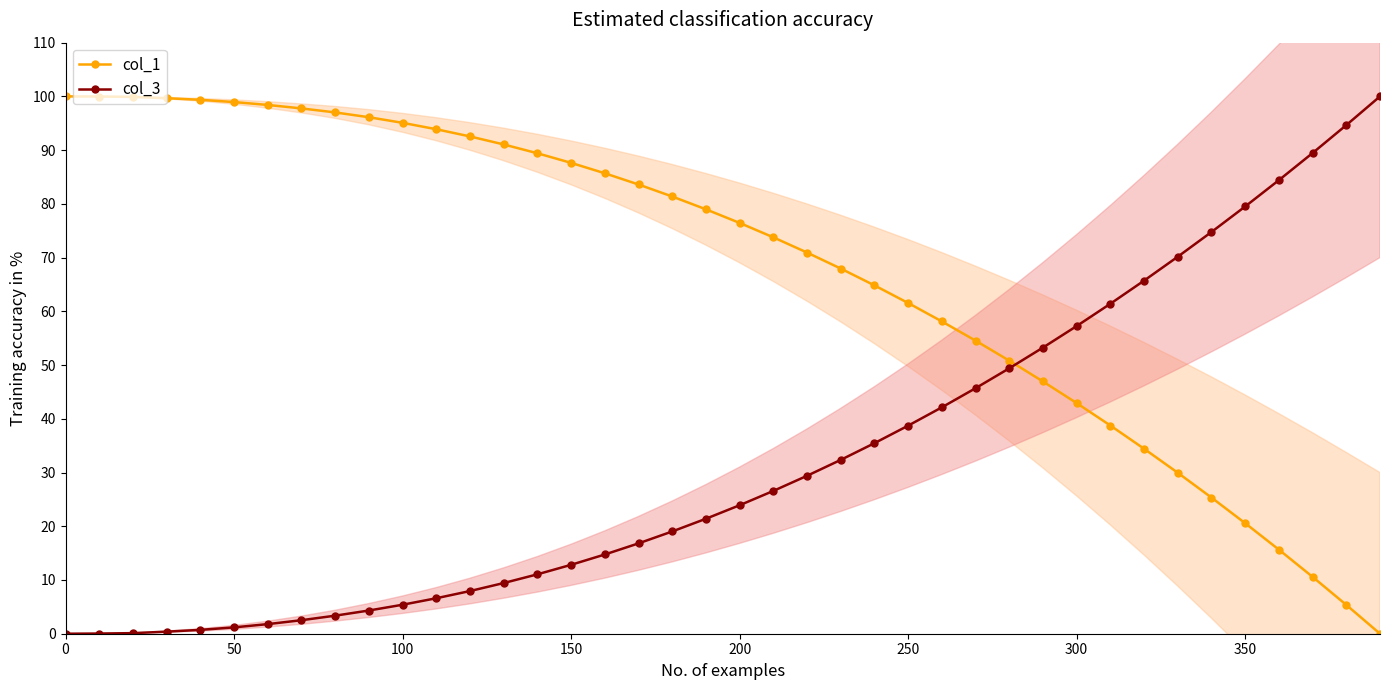

At which category is the sum across all series the highest?

11